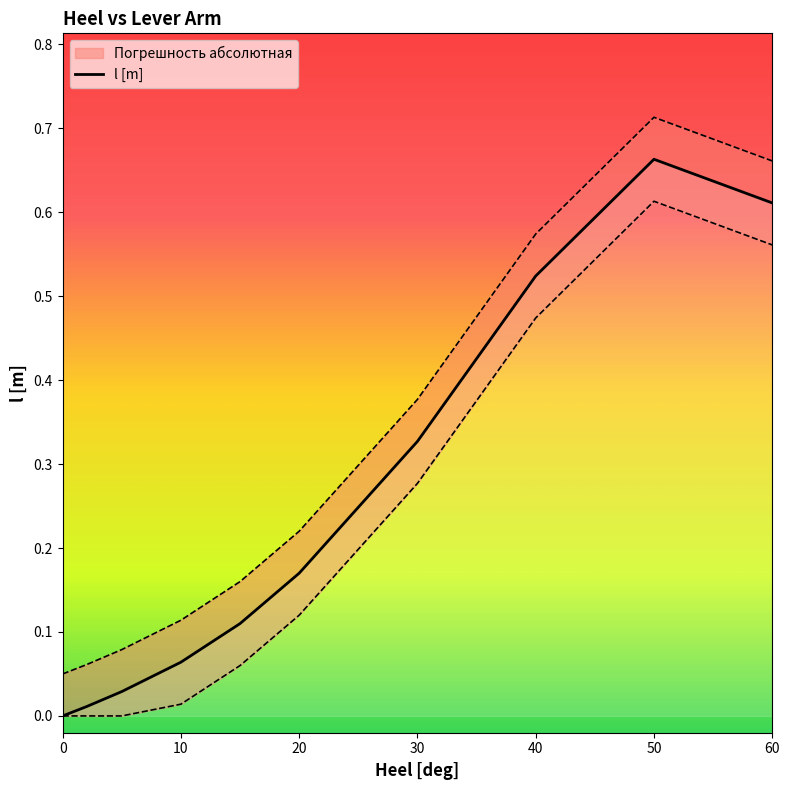

True or false: the data shows 0.3 at 40.

False